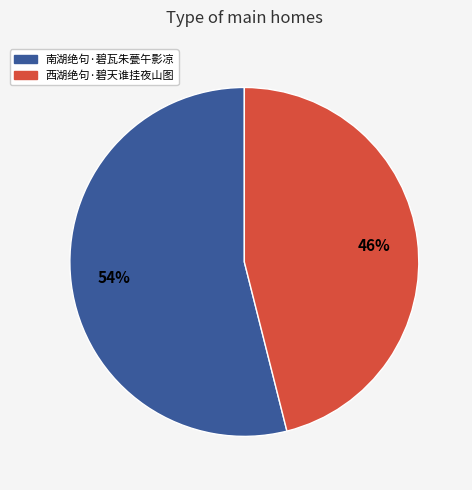

Which category accounts for the majority?

南湖绝句·碧瓦朱甍午影凉